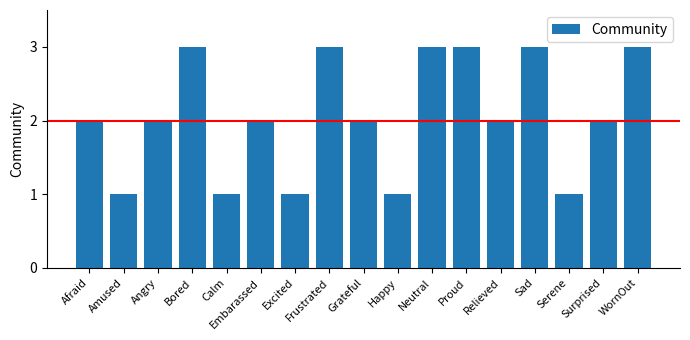

Is it true that the value at WornOut is 3?

True